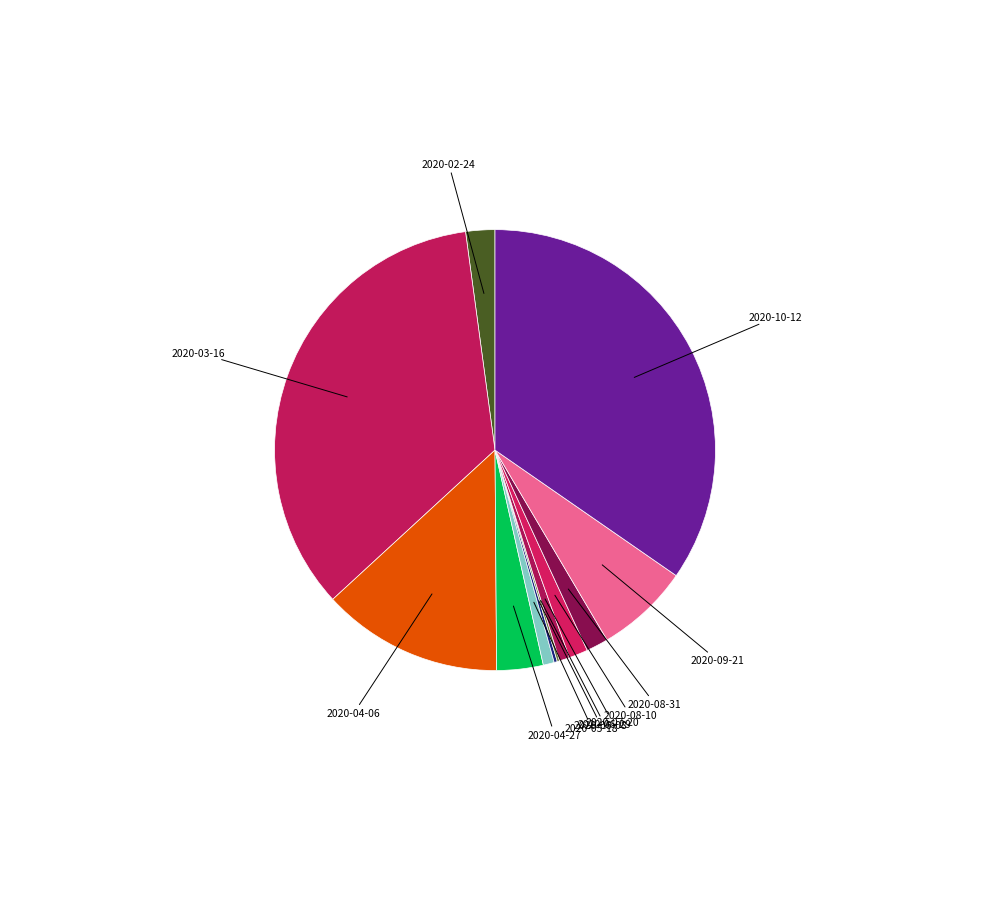

Which slice is the smallest?

2020-06-22